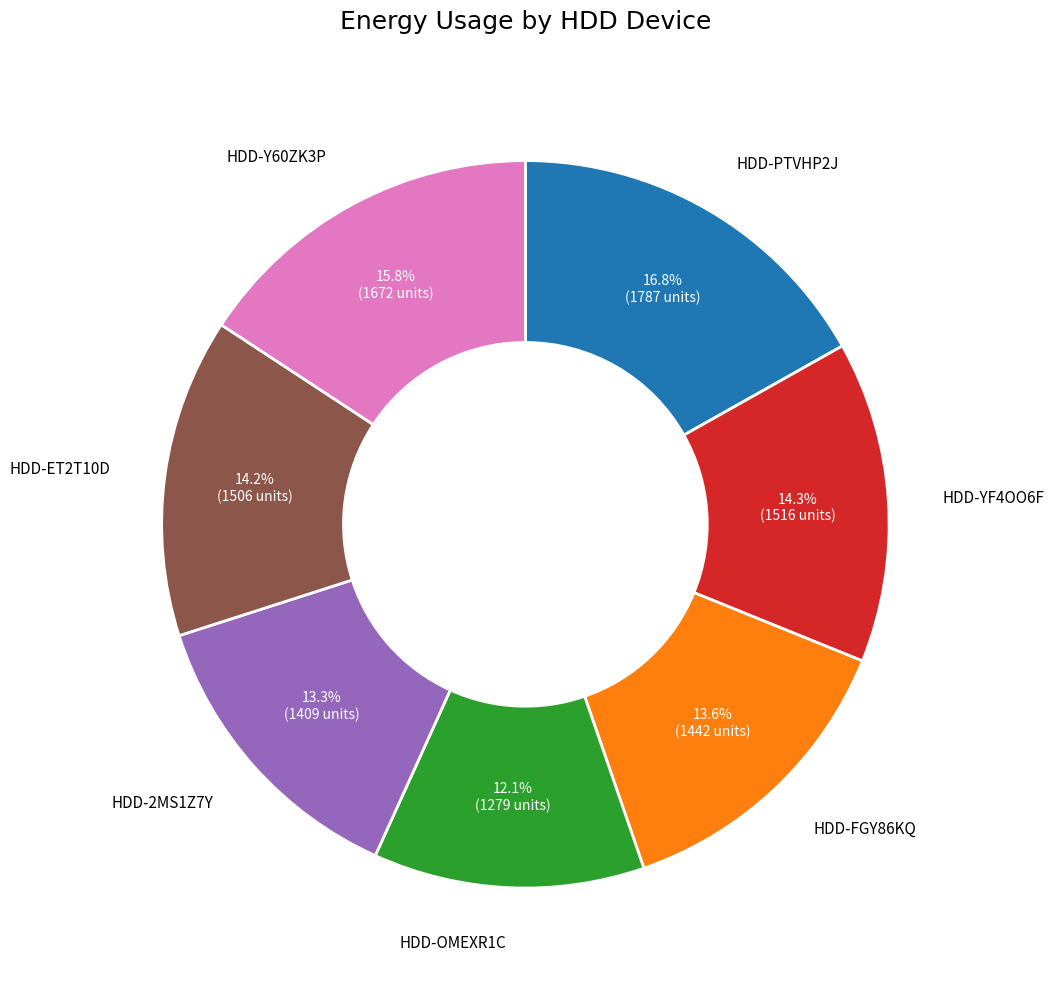

Does any single category account for the majority?

No